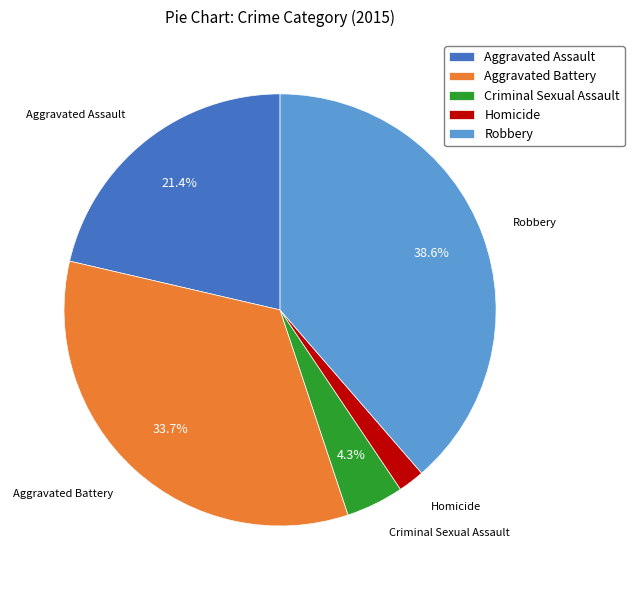

Rank the categories by value from lowest to highest.

Homicide, Criminal Sexual Assault, Aggravated Assault, Aggravated Battery, Robbery